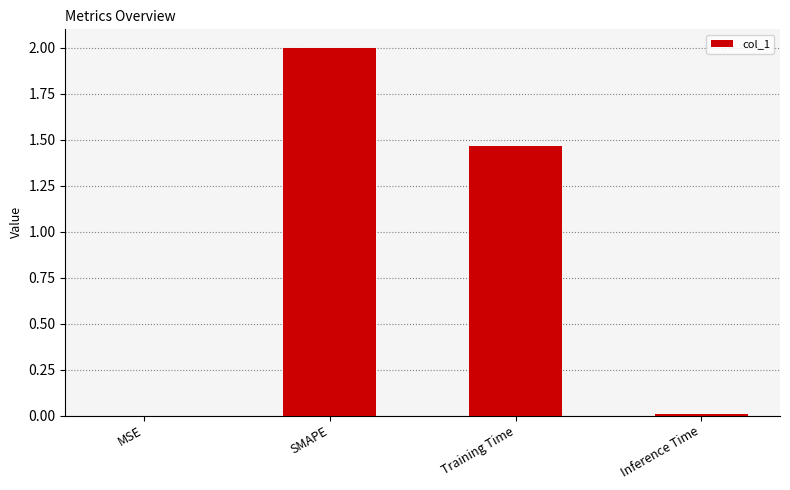

At which label does the data first exceed 1?

SMAPE